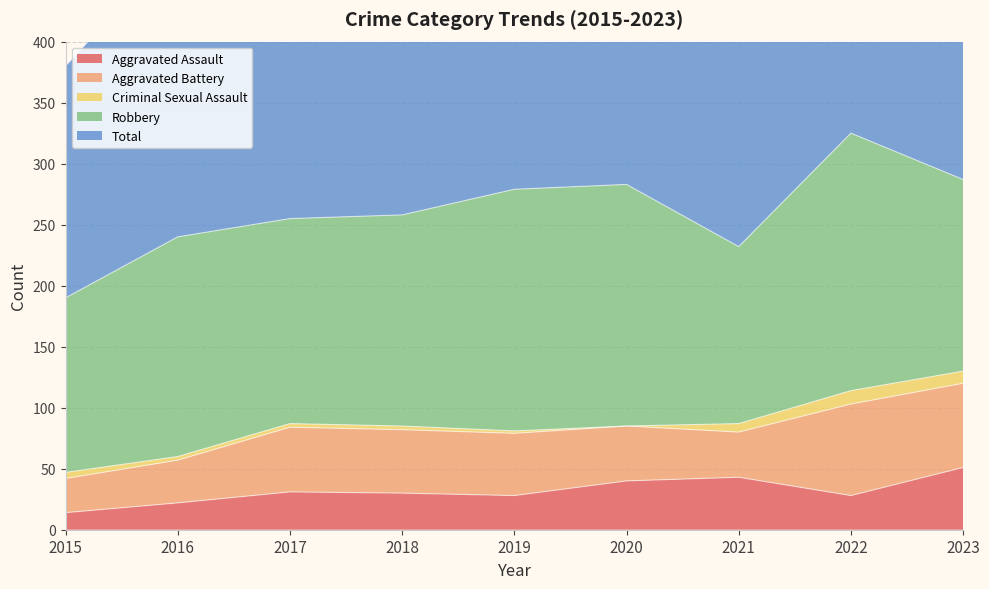

How many lines are shown in the chart?

5